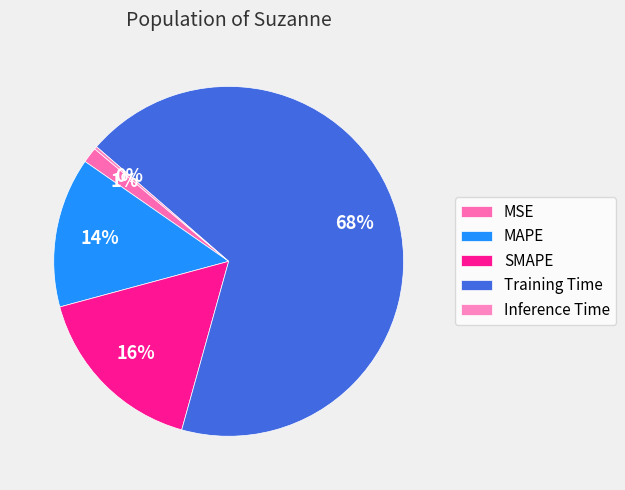

Between Training Time and MSE, which is larger?

Training Time